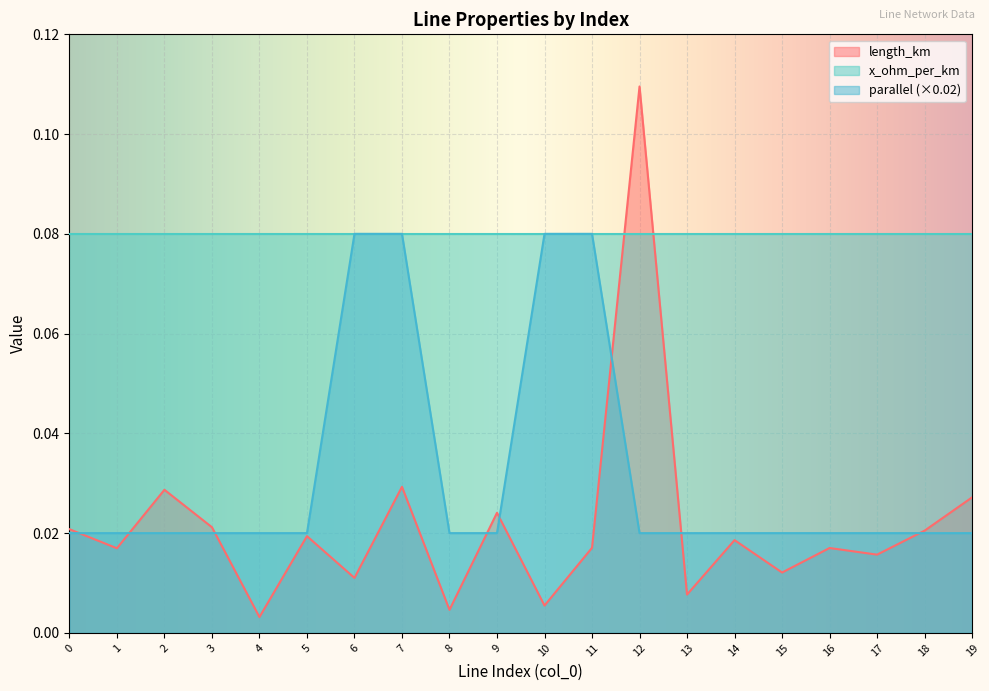

True or false: length_km and parallel intersect in this chart.

True